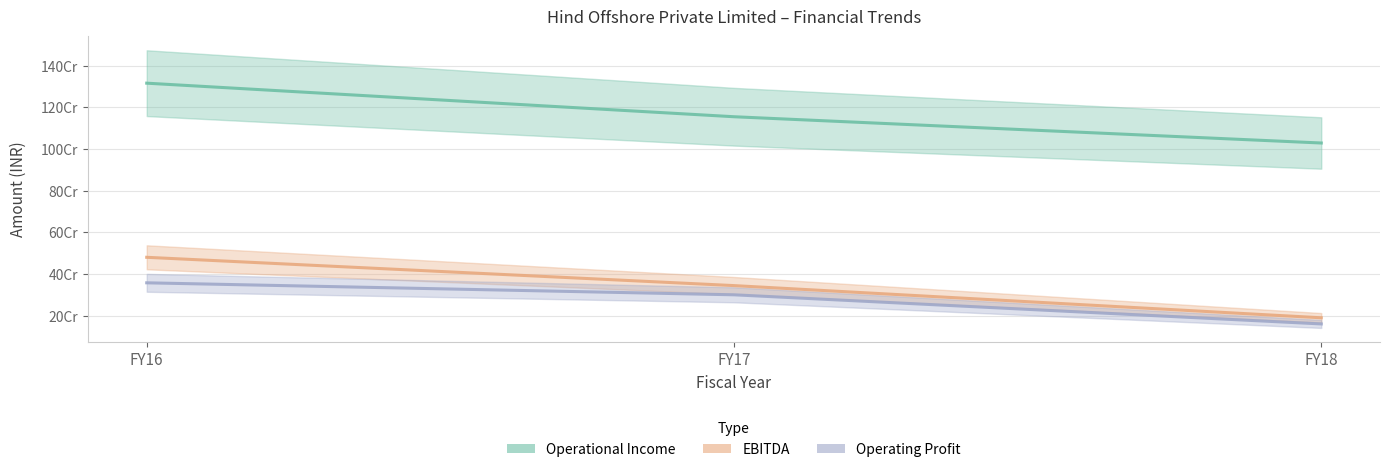

What is the lowest value of the Operational Income series?

1028317290.0